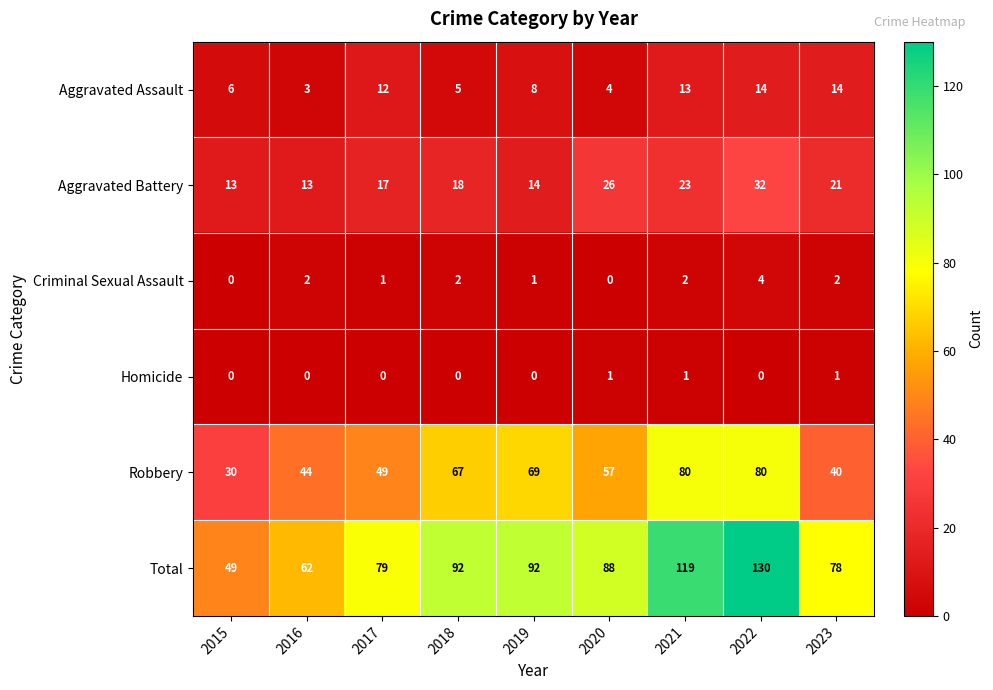

Count the number of data series in this chart.

6